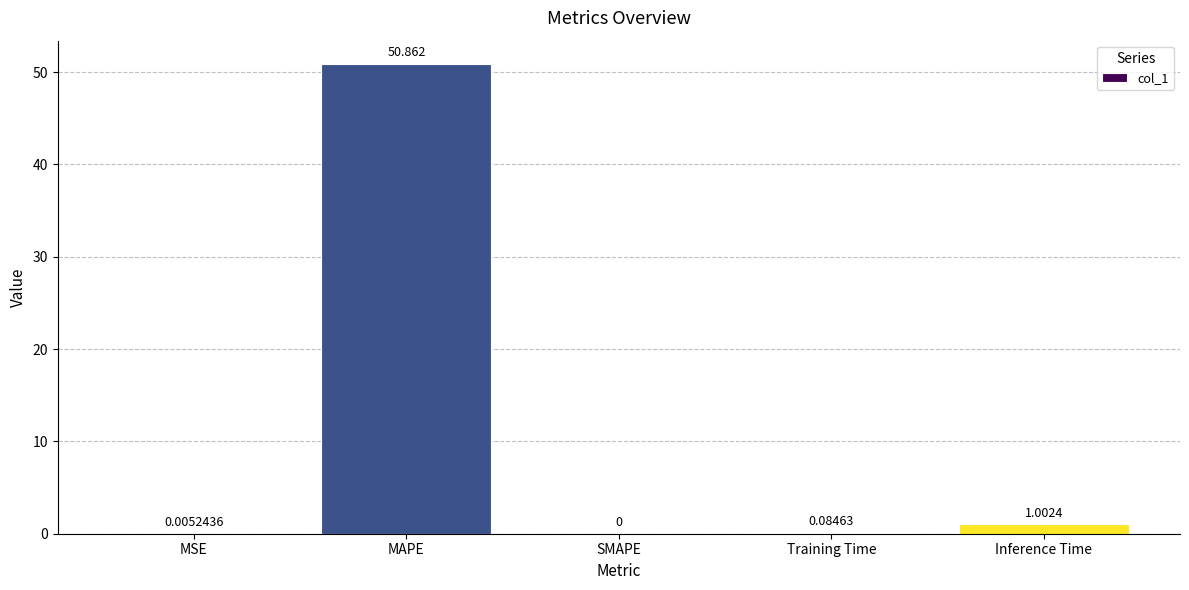

Between SMAPE and Training Time, which is larger?

Training Time